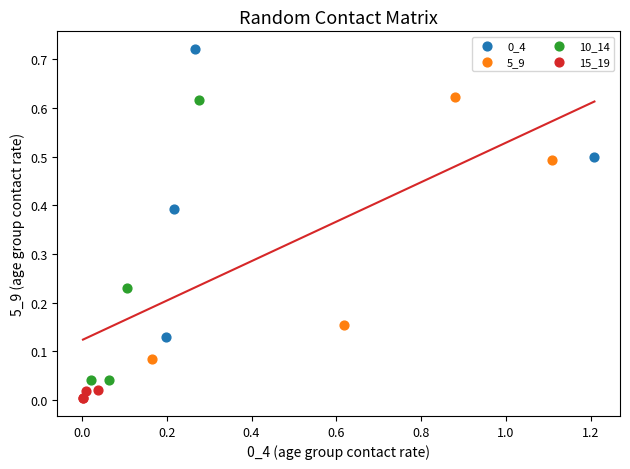

Which series reaches the minimum Y coordinate?

15_19